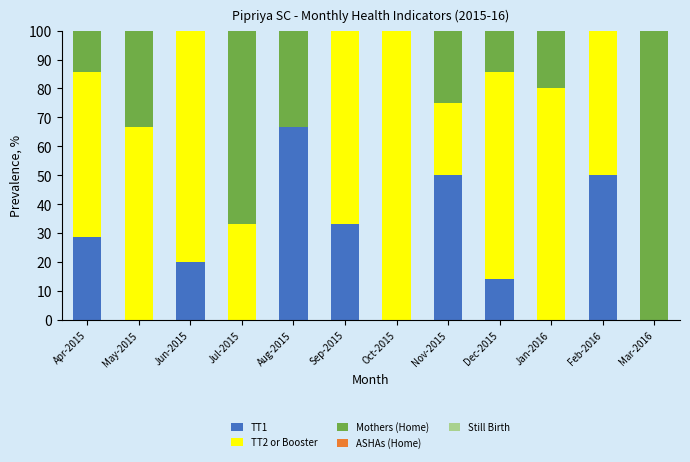

What is the total value across all series at Feb-2016?

100.0